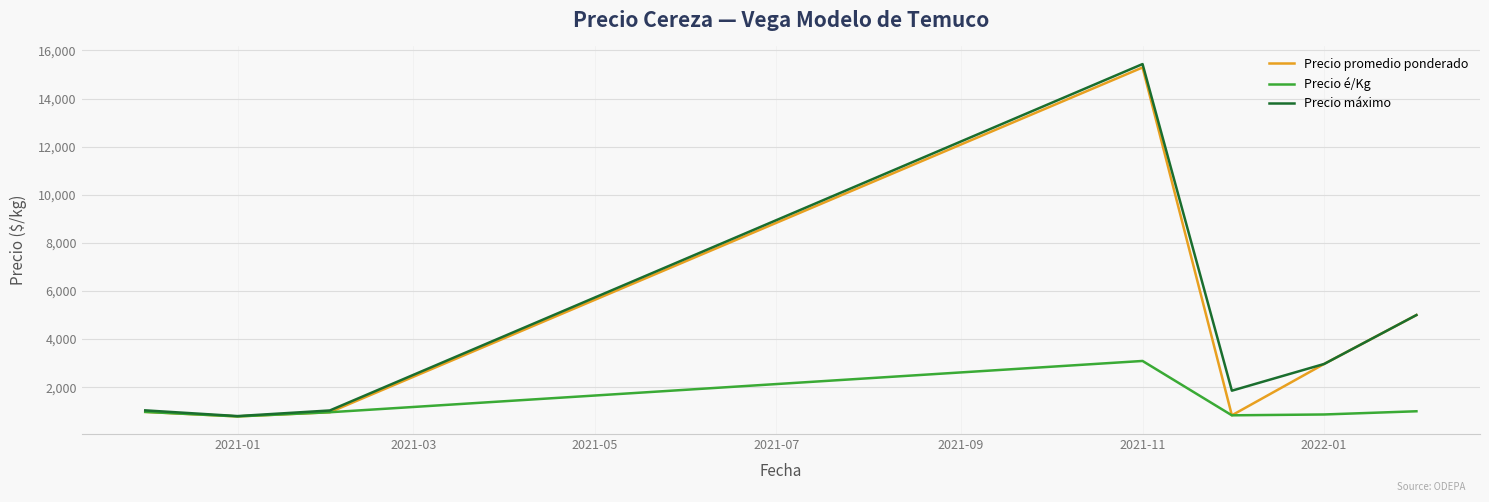

What is the highest value of the Precio máximo series?

15433.3